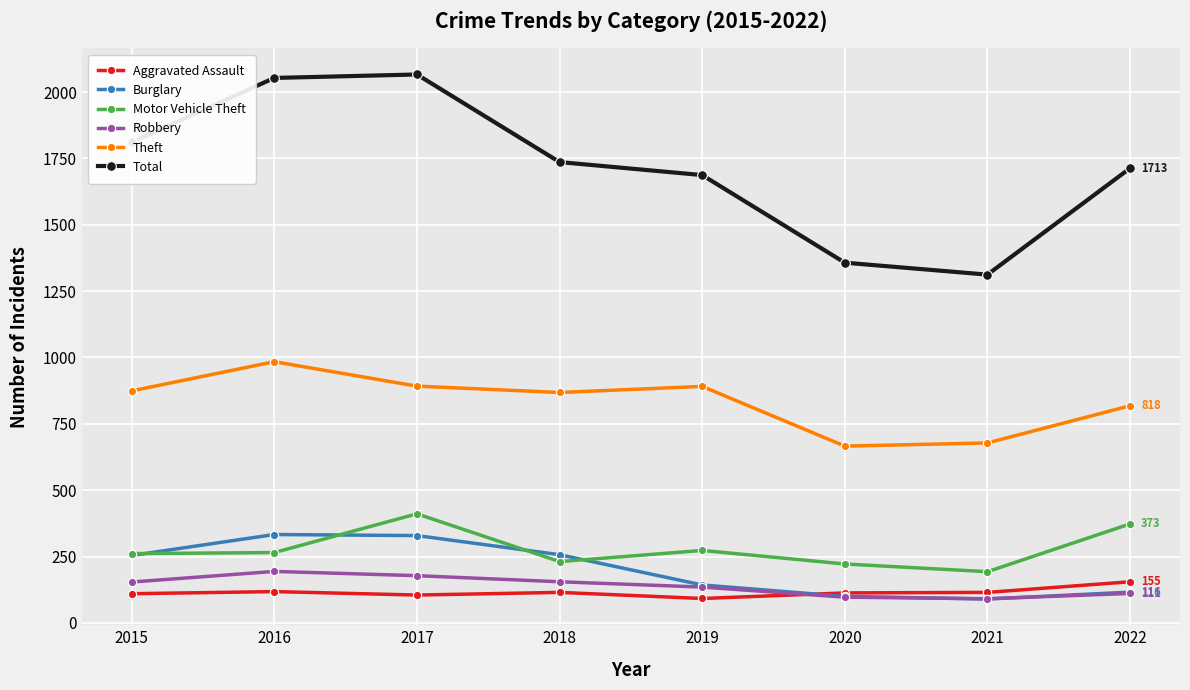

What is the spread (max minus min) of values at 2021?

1222